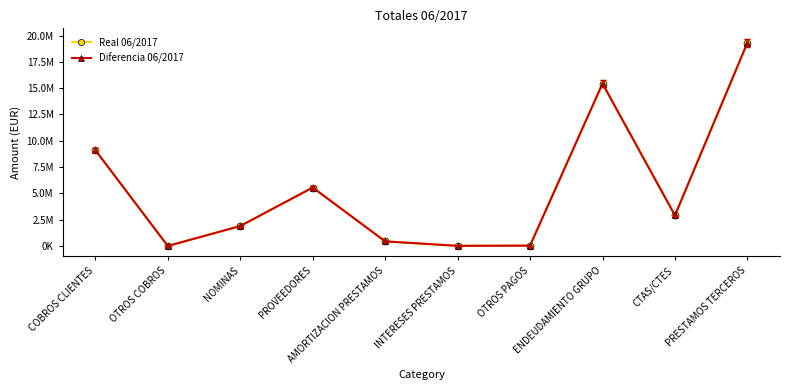

True or false: Diferencia 06/2017 and Real 06/2017 cross at least once.

False